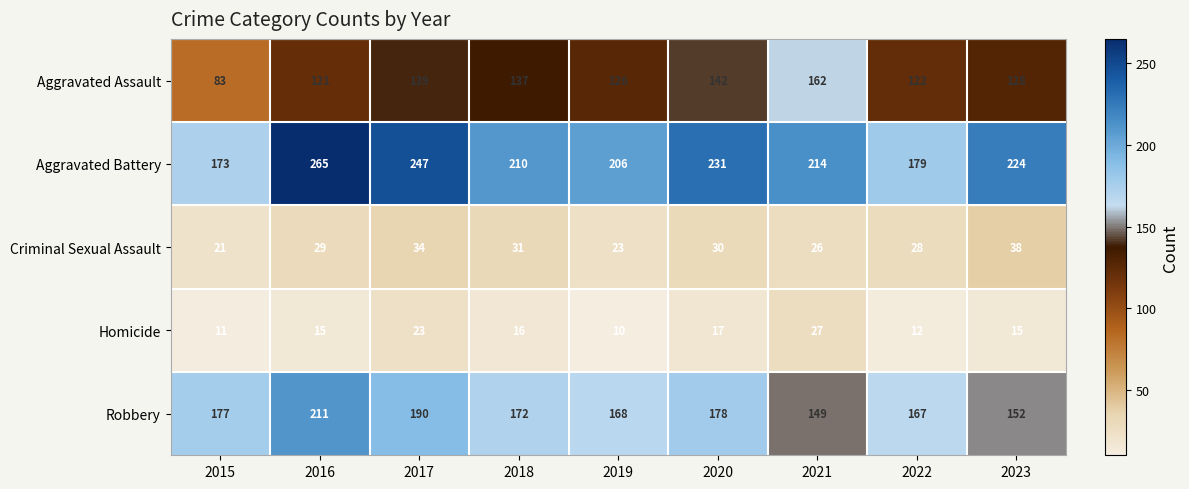

What is the spread (max minus min) of values at 2019?

196